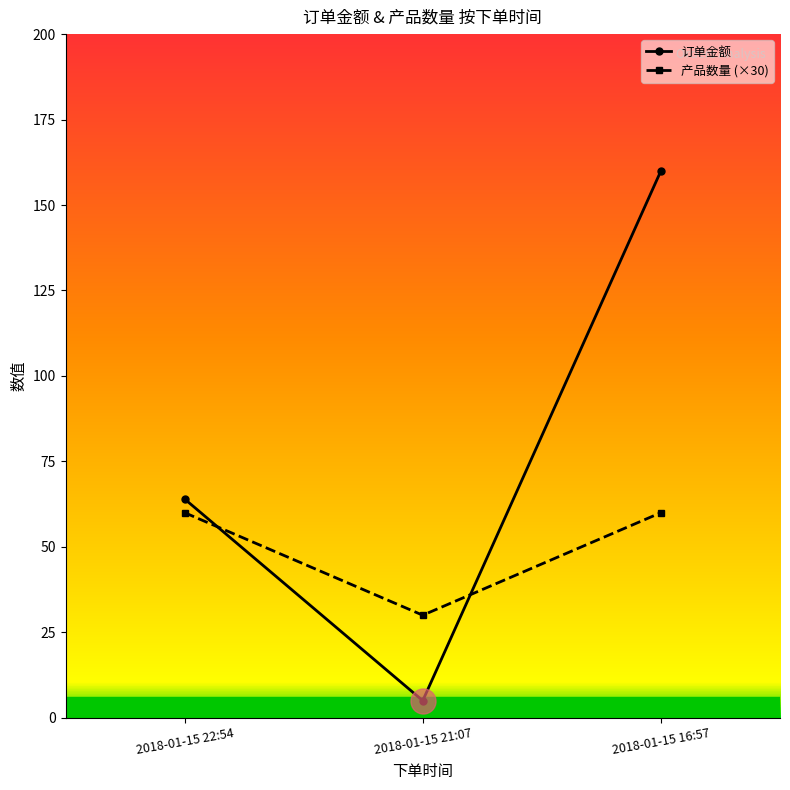

What is the sum of the 订单金额 values at 2018-01-15 21:07 and 2018-01-15 16:57?

165